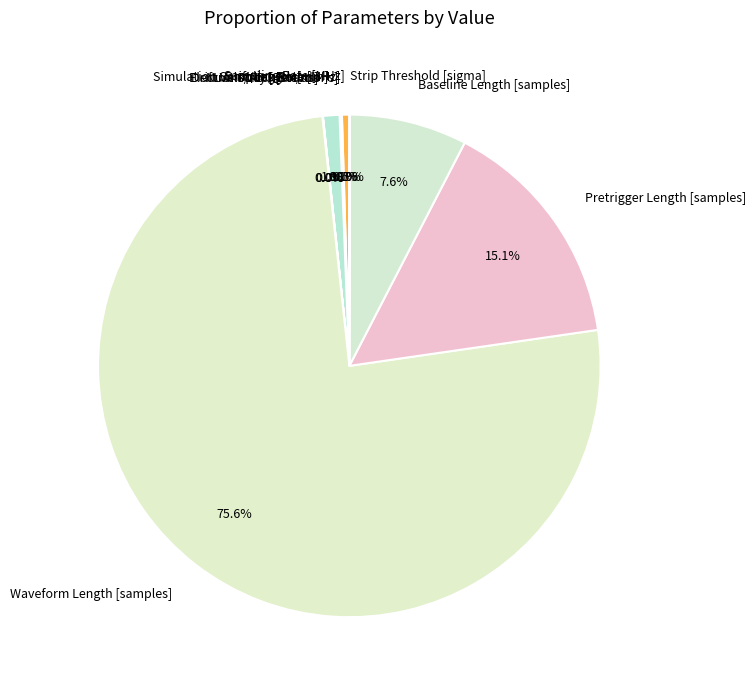

To the nearest percent, what portion does Baseline Length [samples] represent?

8%